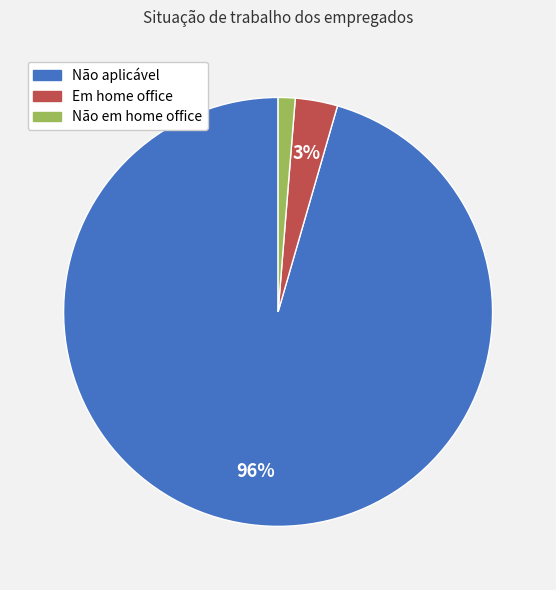

Does Não em home office represent more than half of the total?

No